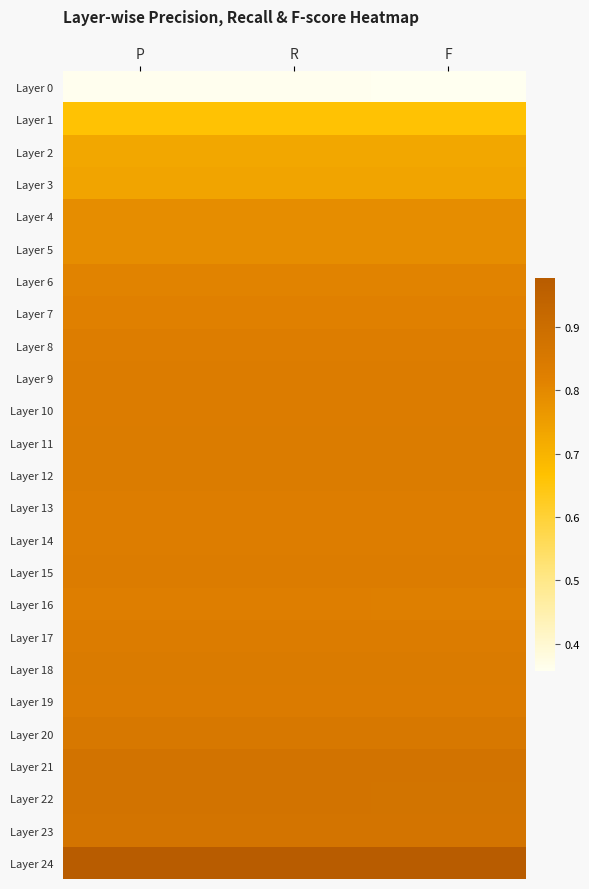

At which category is the sum across all series the highest?

R